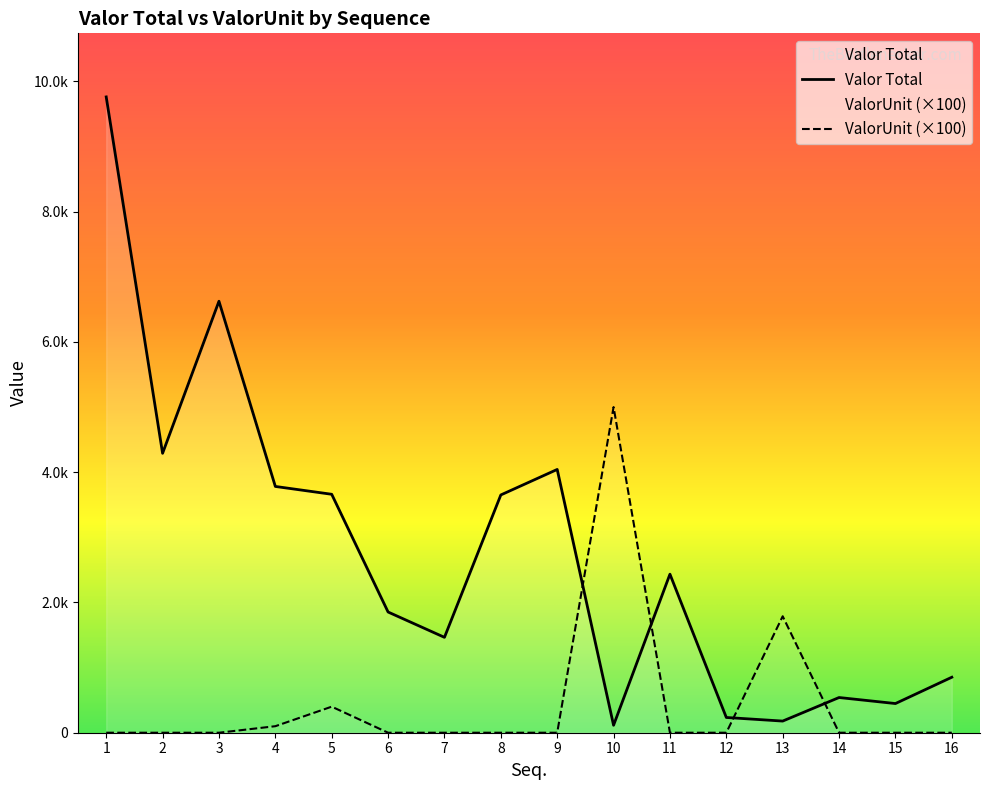

After their last crossing, which series has the higher values: Valor Total or ValorUnit?

Valor Total